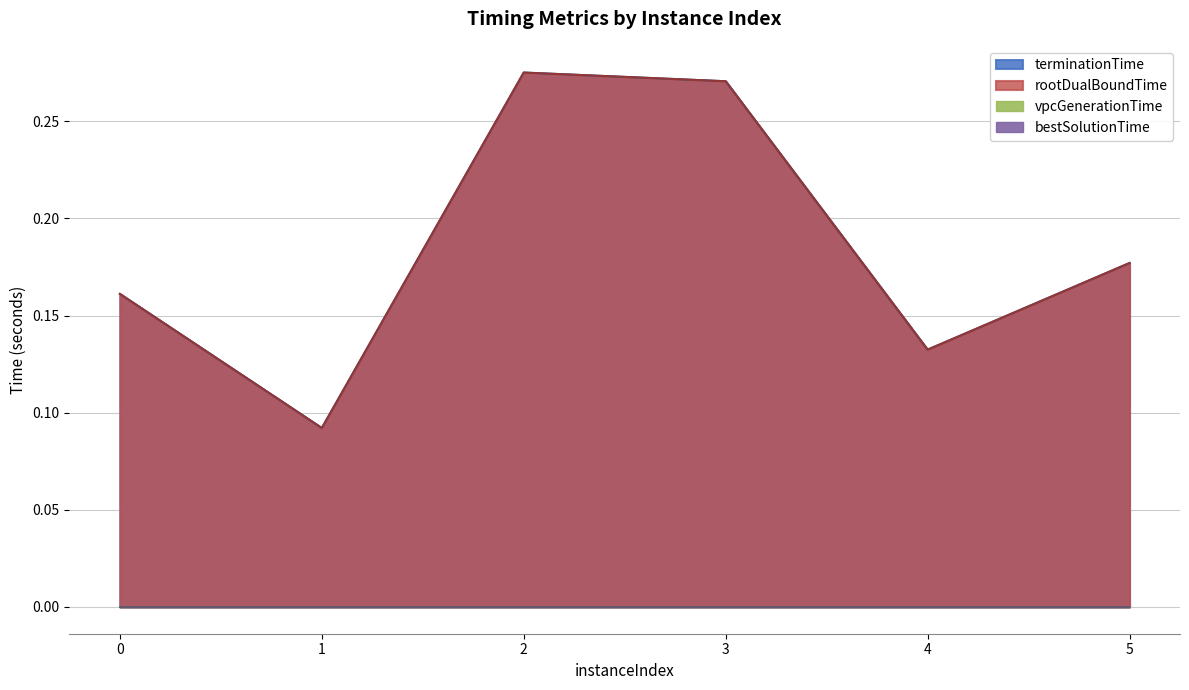

At how many categories does at least one series exceed 0?

6